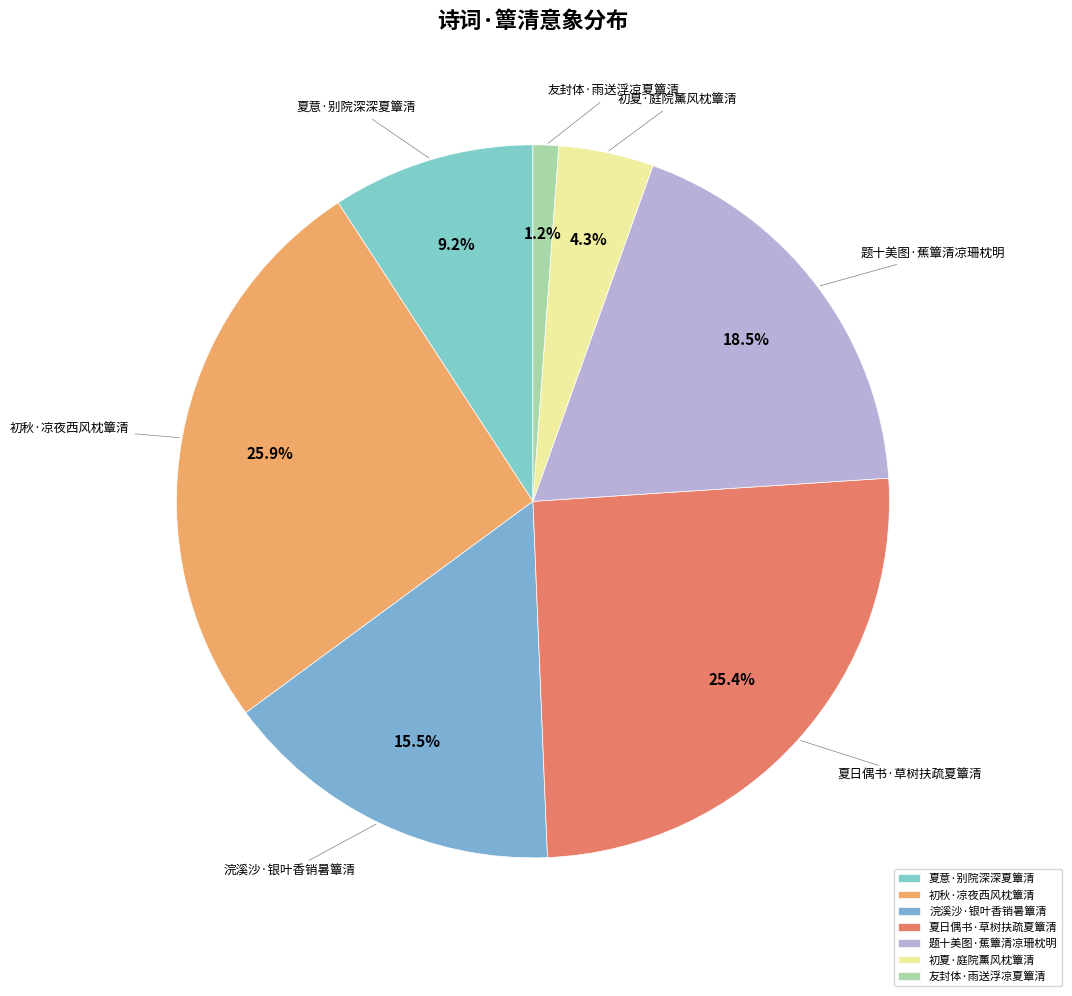

To the nearest percent, what is the average slice percentage?

14%